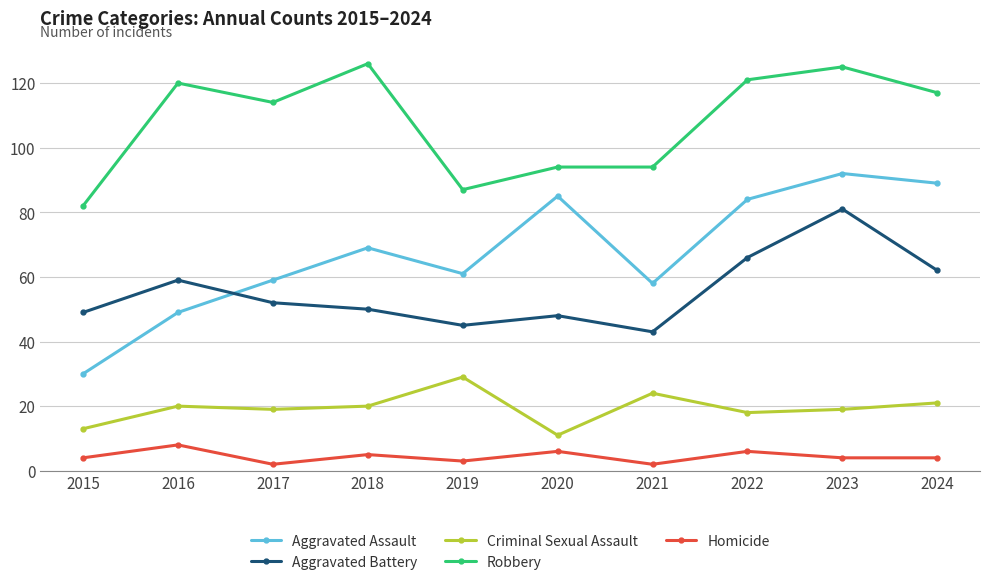

Between 2016 and 2024, which series saw the biggest shift?

Aggravated Assault